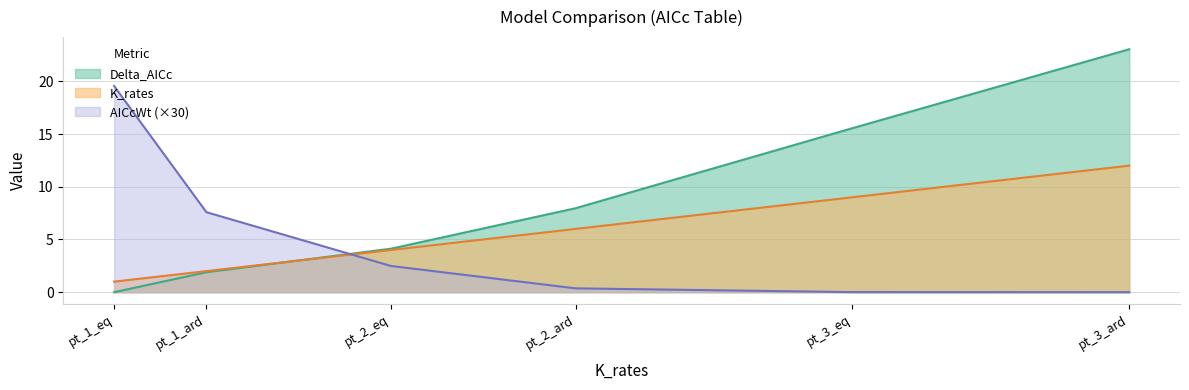

Reading left to right, transcribe all the data shown in this chart.

Delta_AICc: 0.0	1.9	4.1	8.0	15.5	23.0
AICcWt: 19.6	7.6	2.5	0.4	0.0	0.0
K_rates: 1.0	2.0	4.0	6.0	9.0	12.0